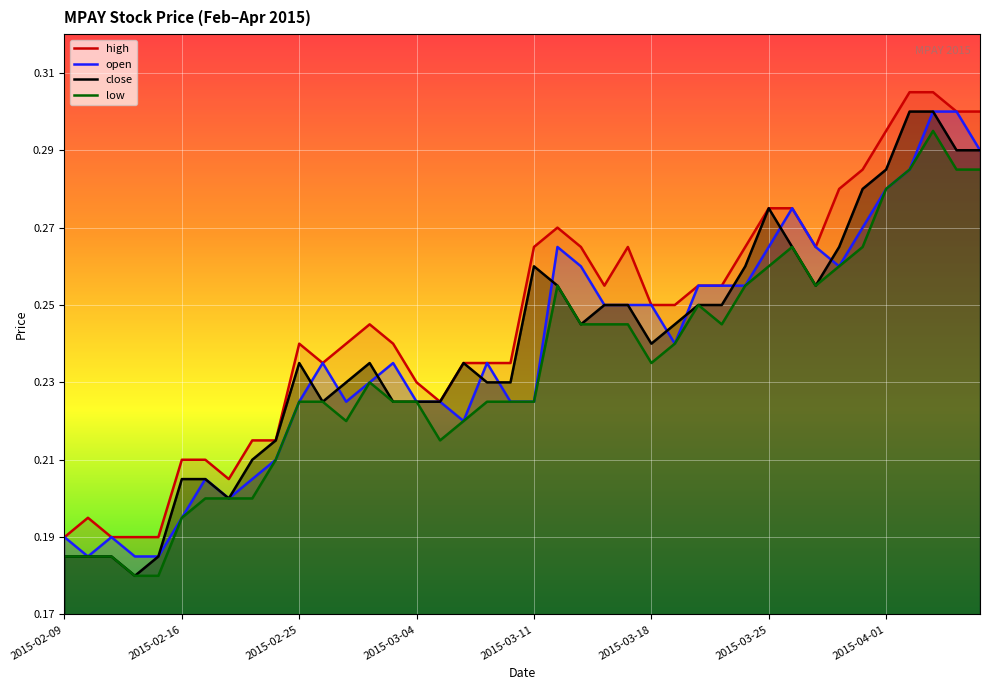

At which category is the sum across all series the highest?

37